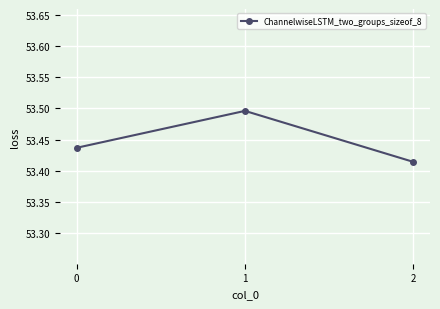

Count the values in the range 53 to 54.

3